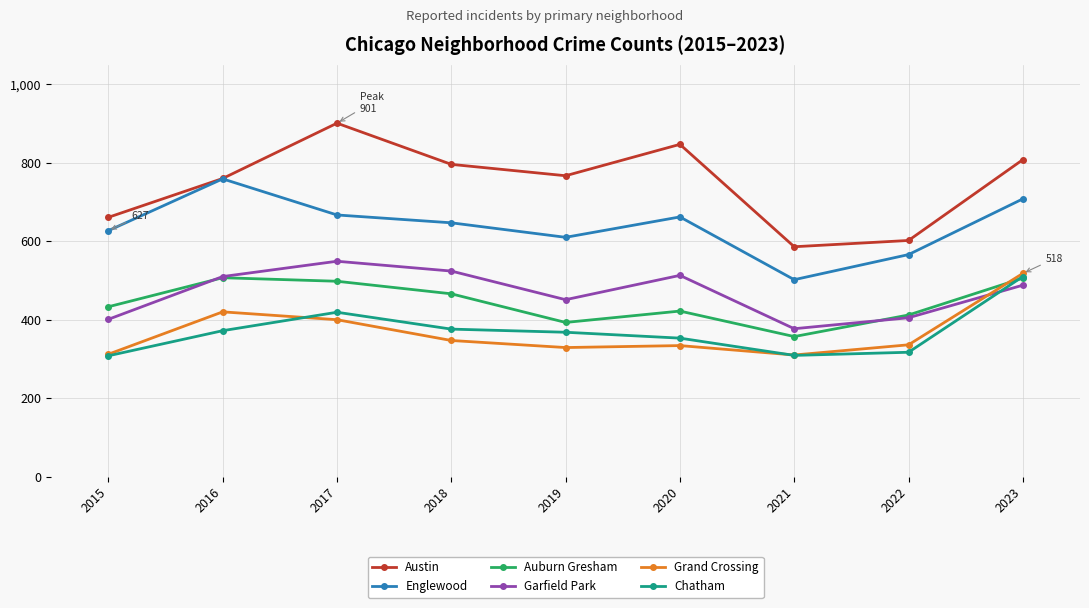

True or false: Englewood and Grand Crossing intersect in this chart.

False